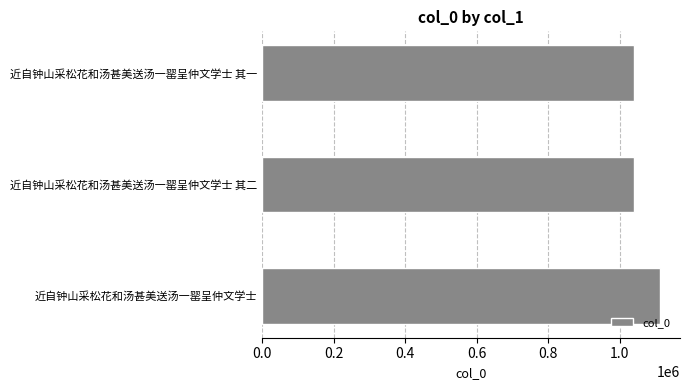

Between 近自钟山采松花和汤甚美送汤一罂呈仲文学士 and 近自钟山采松花和汤甚美送汤一罂呈仲文学士 其一, which is larger?

近自钟山采松花和汤甚美送汤一罂呈仲文学士